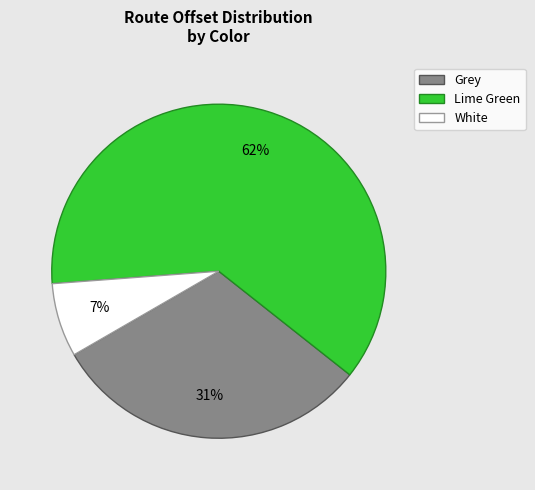

Does any single category account for the majority?

Yes